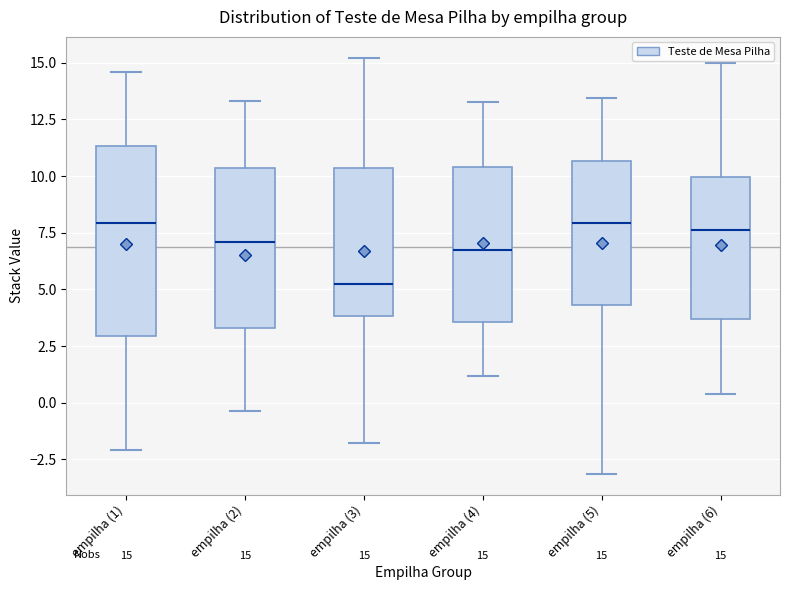

Which box is the tallest, from its lower edge to its upper edge?

empilha (1)